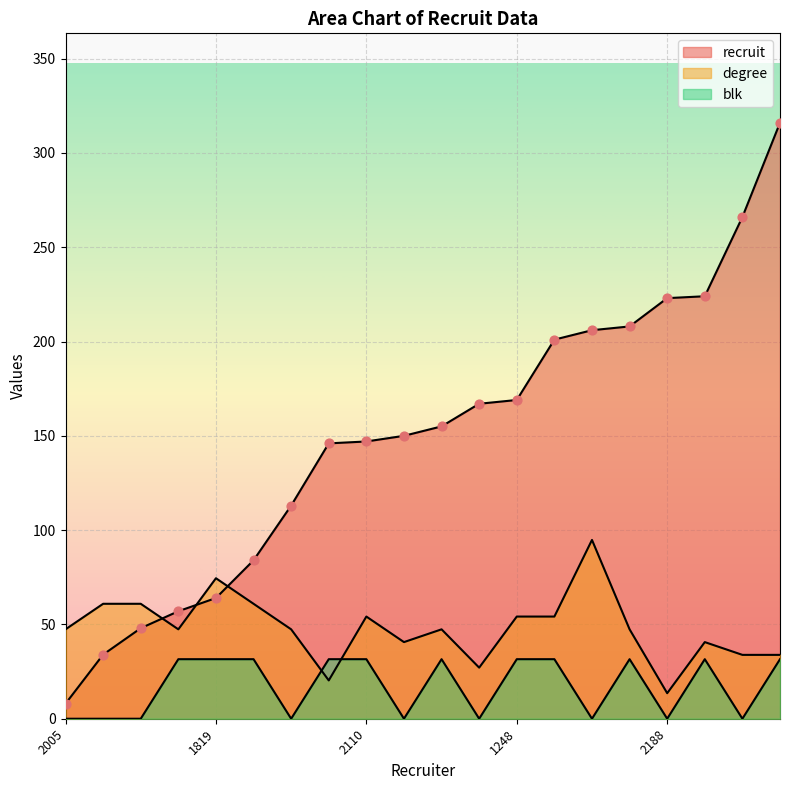

Is the value of degree at 1248 greater than the value of recruit at 1928?

No